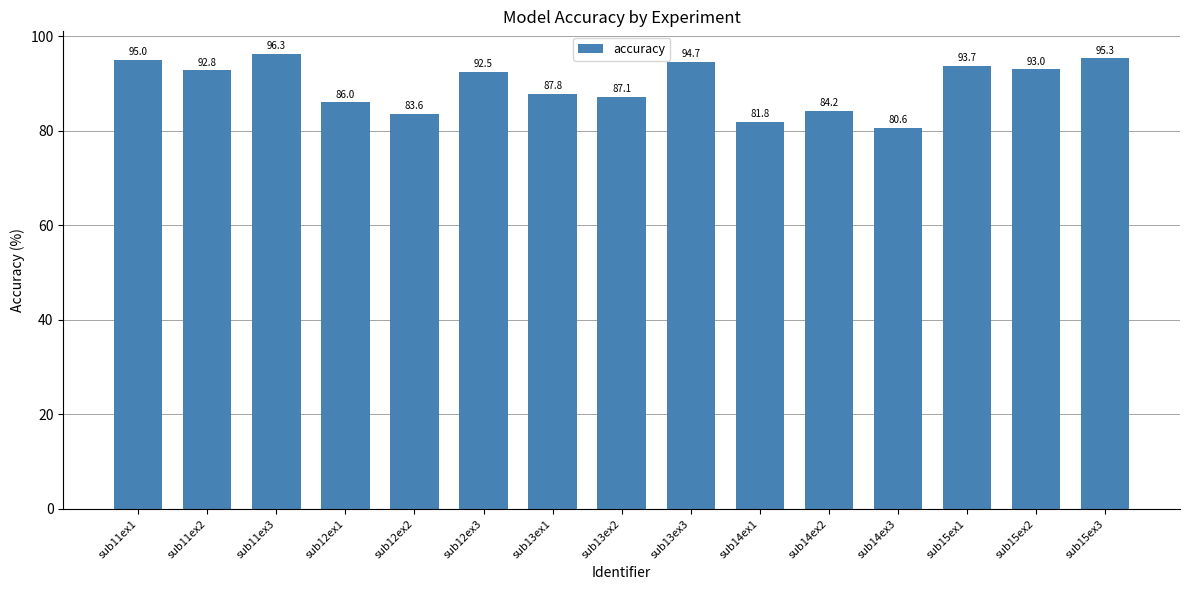

Reading left to right, transcribe all the data shown in this chart.

95.0	92.8	96.3	86.0	83.6	92.5	87.8	87.1	94.7	81.8	84.2	80.6	93.7	93.0	95.3